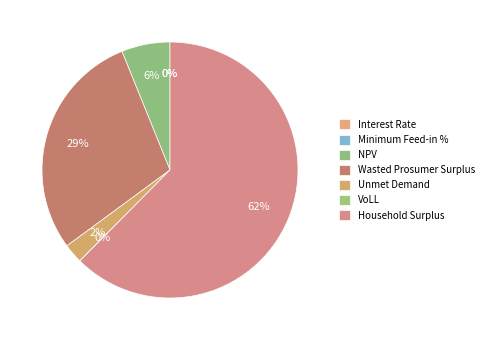

How many segments does this pie chart have?

7